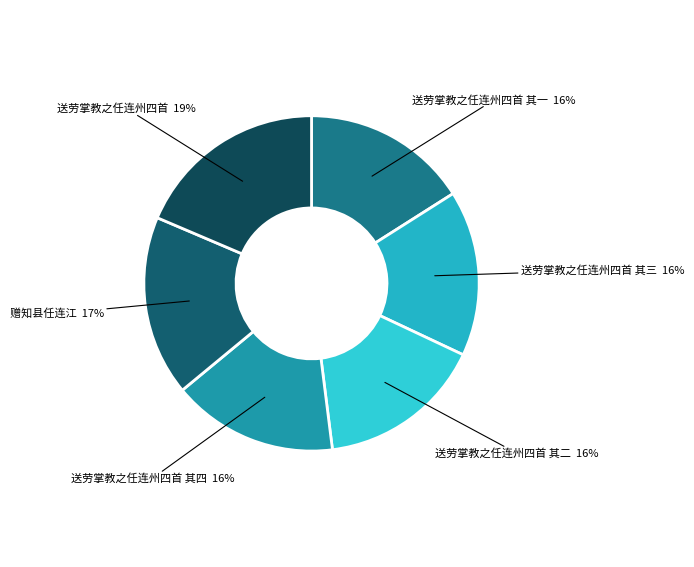

Between 送劳掌教之任连州四首 其四 and 赠知县任连江, which is larger?

赠知县任连江